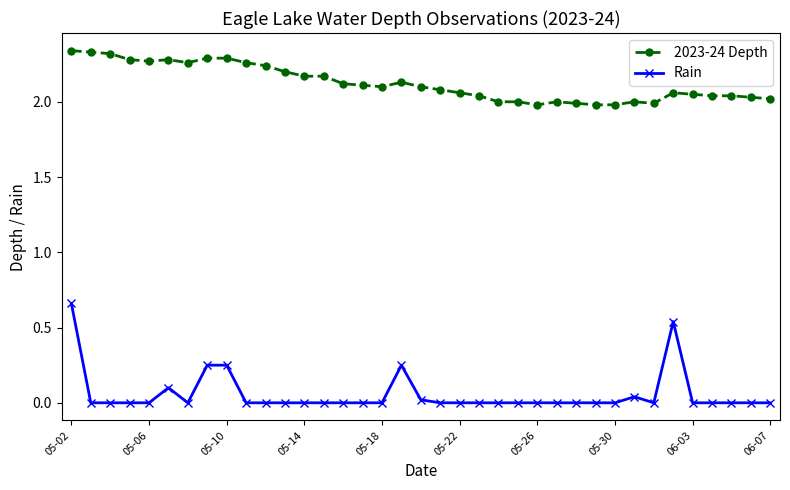

True or false: Rain and 2023-24 Depth intersect in this chart.

False